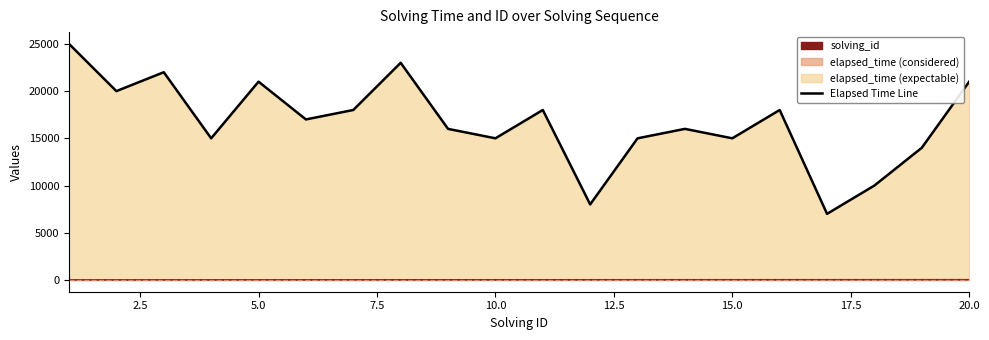

How many lines are shown in the chart?

2